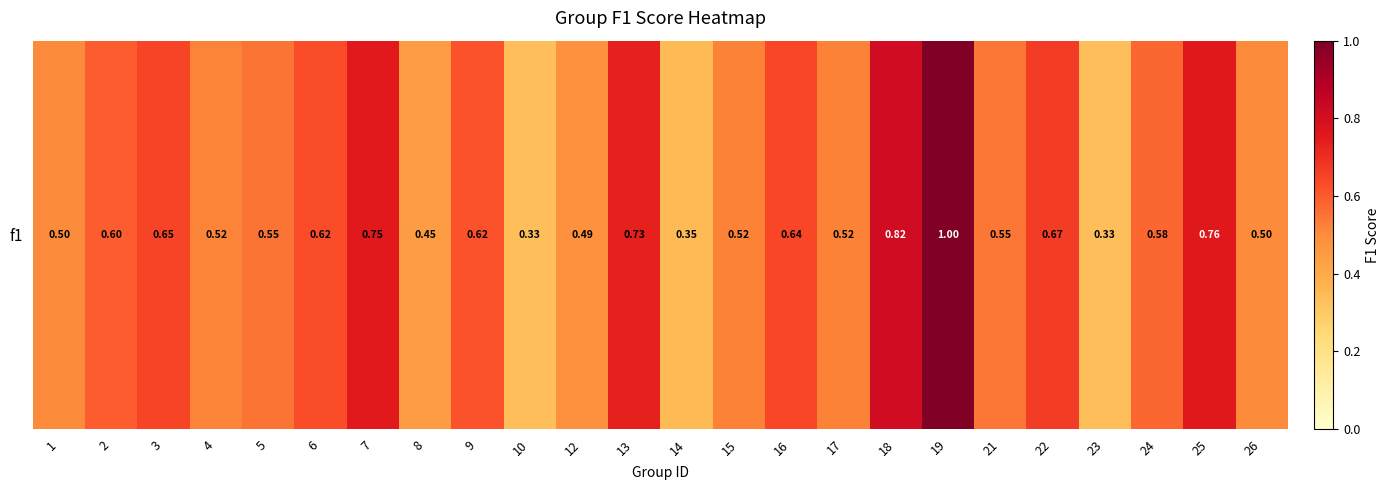

What is the change in value from 18 to 24?

-0.2